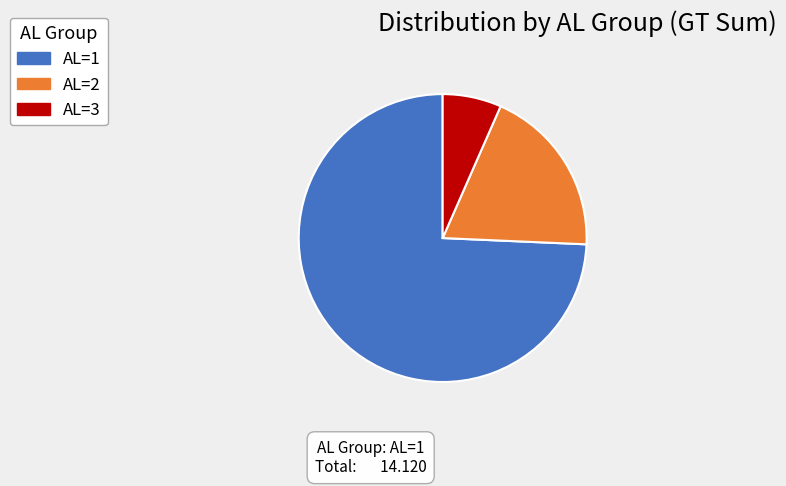

What is the ratio of the value at AL=1 to the value at AL=2?

3.9